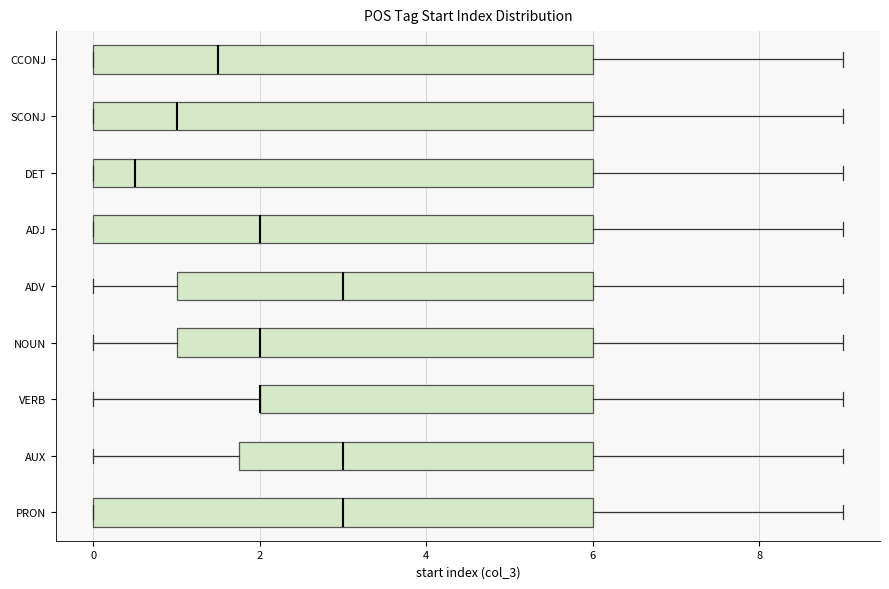

Where is the right edge of the box for PRON on the x-axis? The values are not printed on the chart, so give them approximately, as read against the axis.

6.0